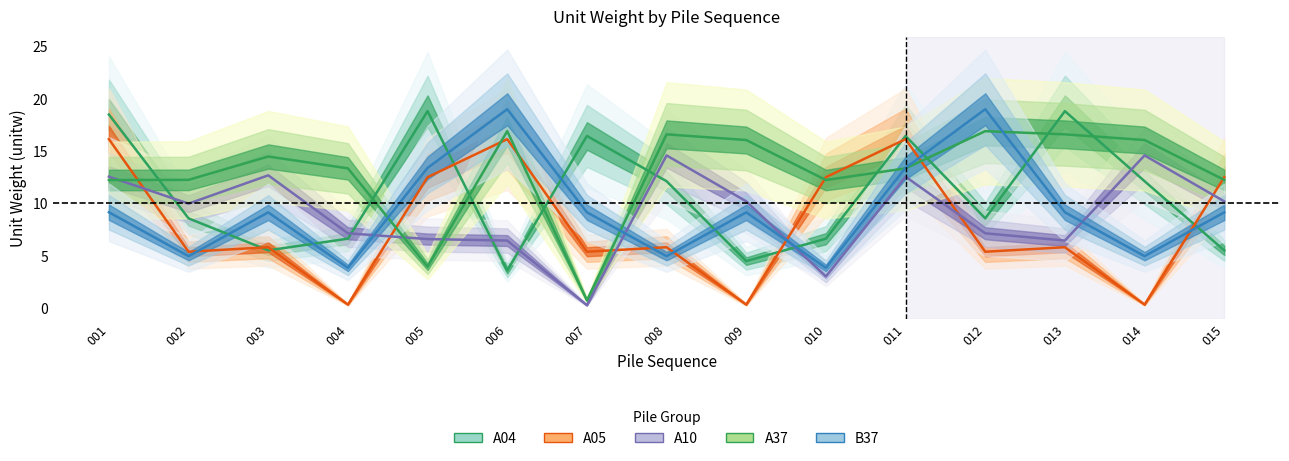

What is the sum of the A37 values at 008 and 015?

28.9